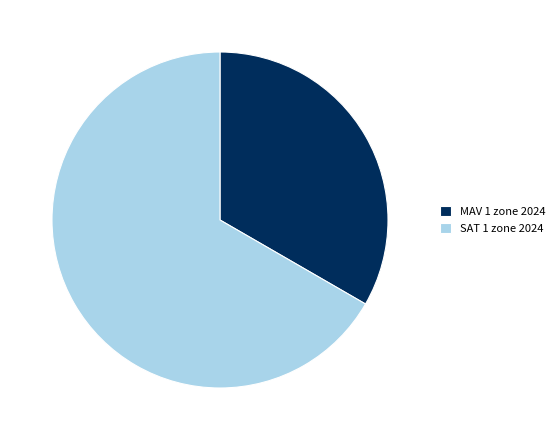

Does any single category account for the majority?

Yes